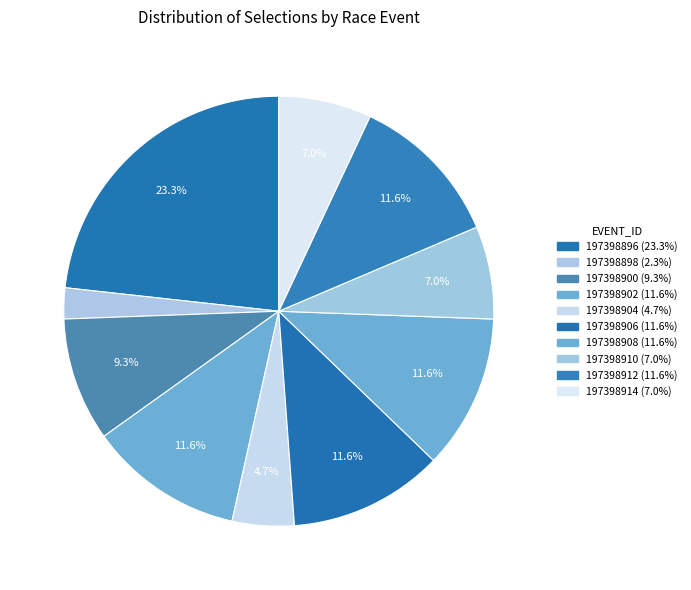

What is the smallest slice in the pie chart?

197398898